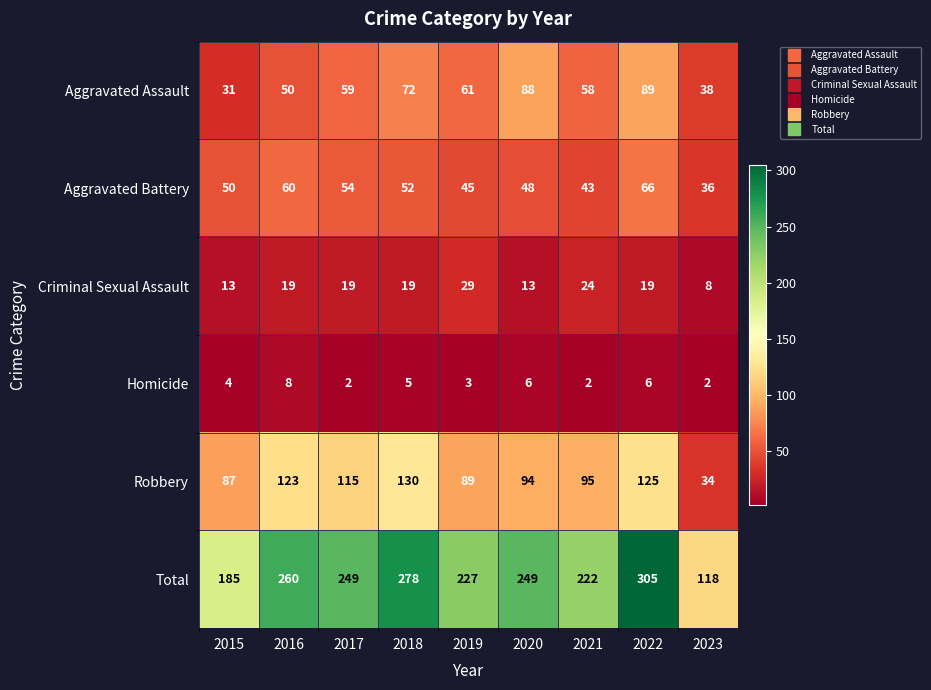

Read the Aggravated Battery value at 2021, to the nearest 5.

45